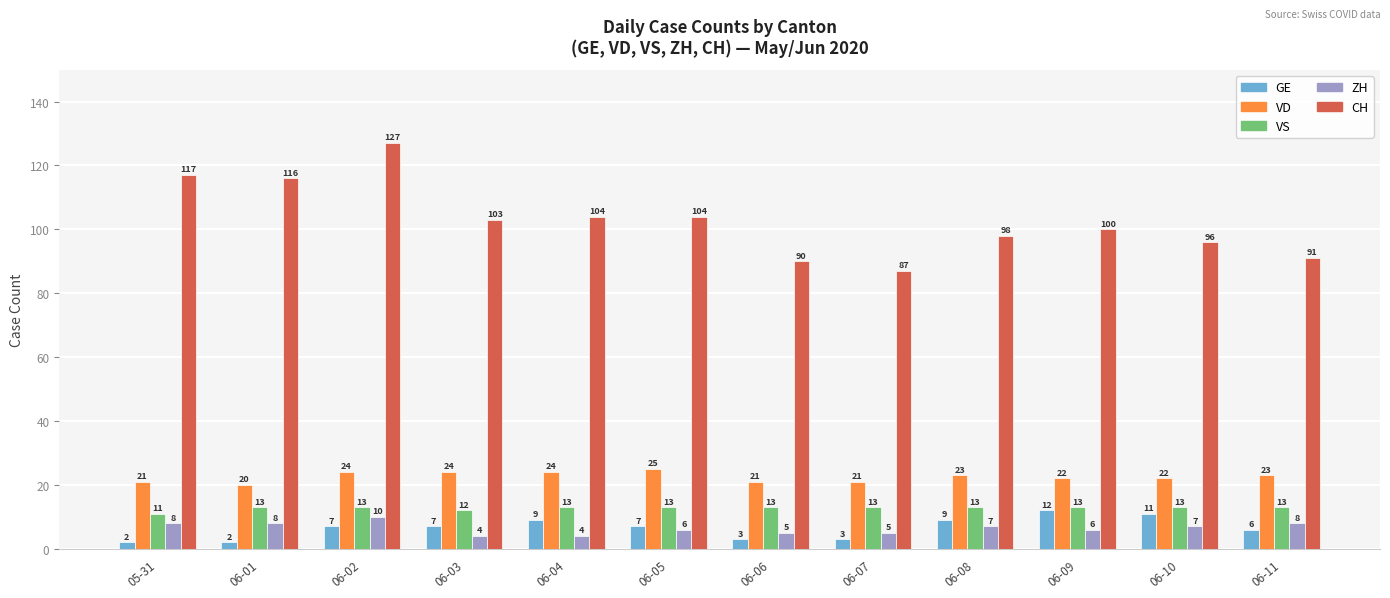

Which series has the largest range (max minus min)?

CH